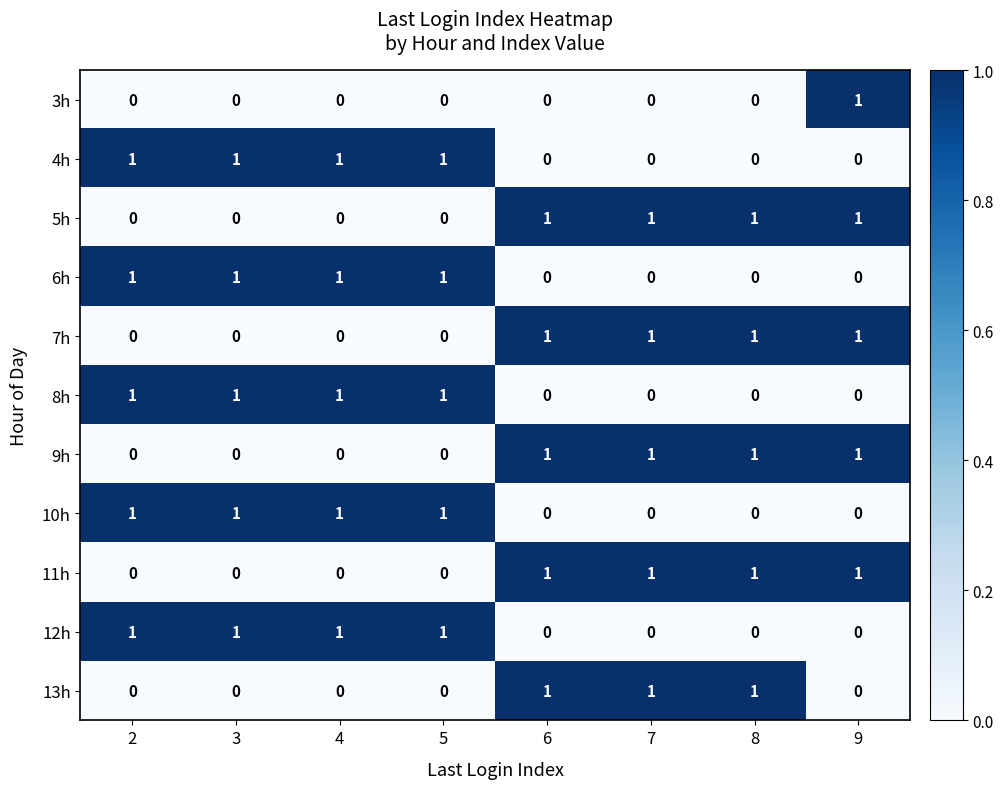

True or false: 10h has a value of 0 at 4.

False